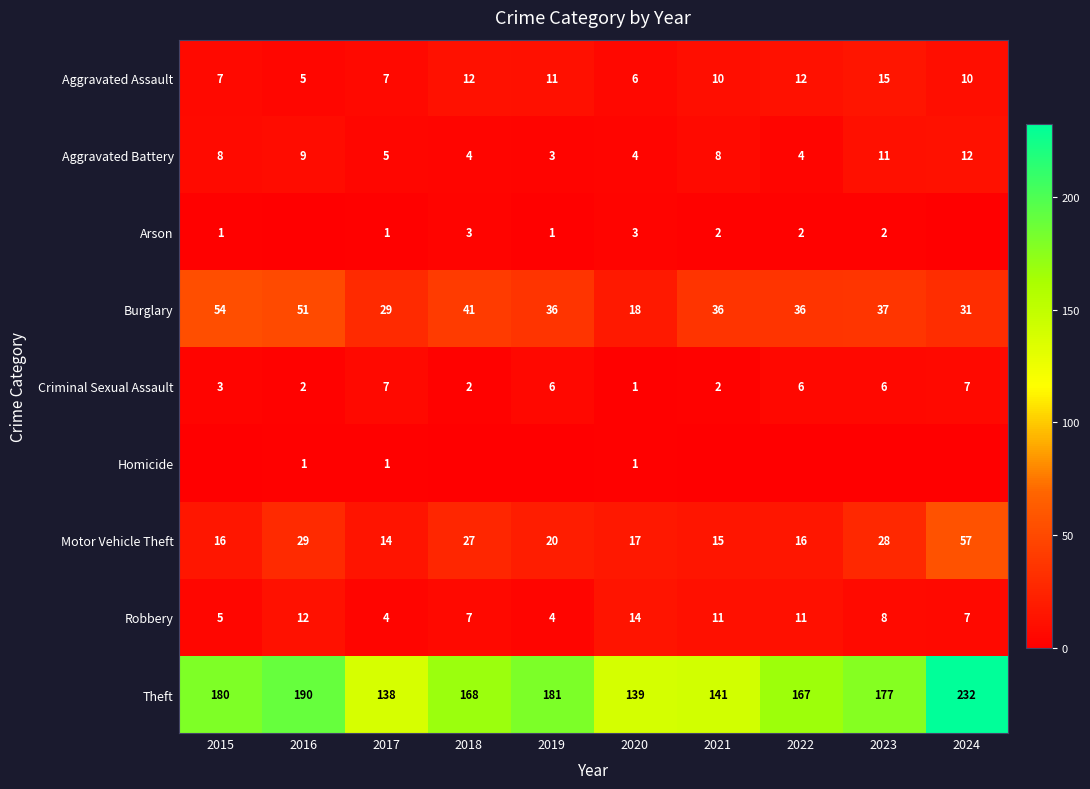

At 2019, list the series in order from largest to smallest.

Theft, Burglary, Motor Vehicle Theft, Aggravated Assault, Criminal Sexual Assault, Robbery, Aggravated Battery, Arson, Homicide